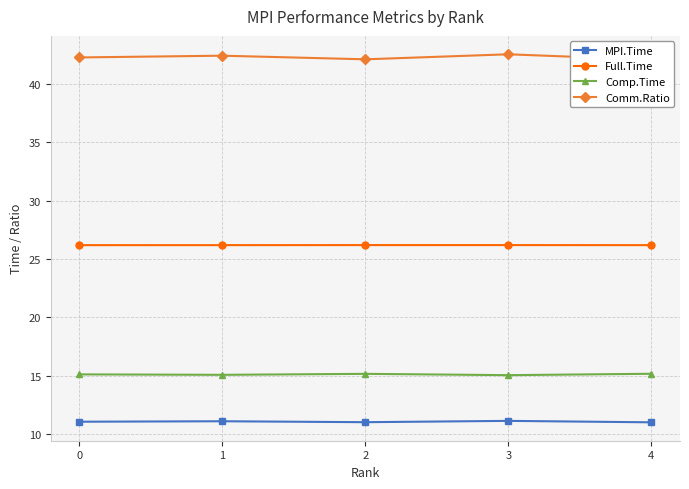

What is the difference between the highest and lowest values at 2?

31.1